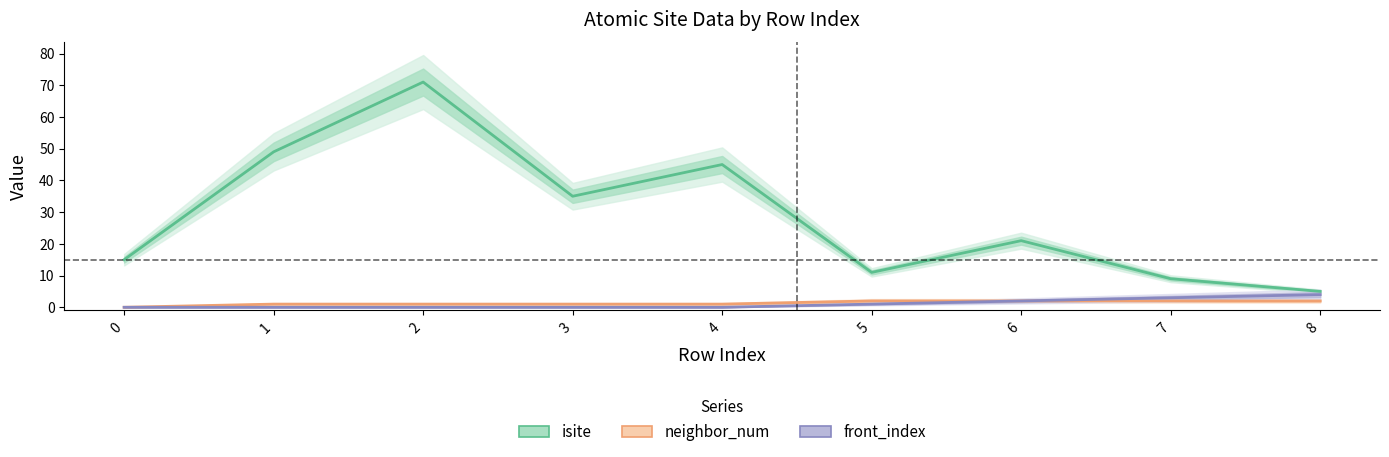

True or false: front_index and neighbor_num intersect in this chart.

False